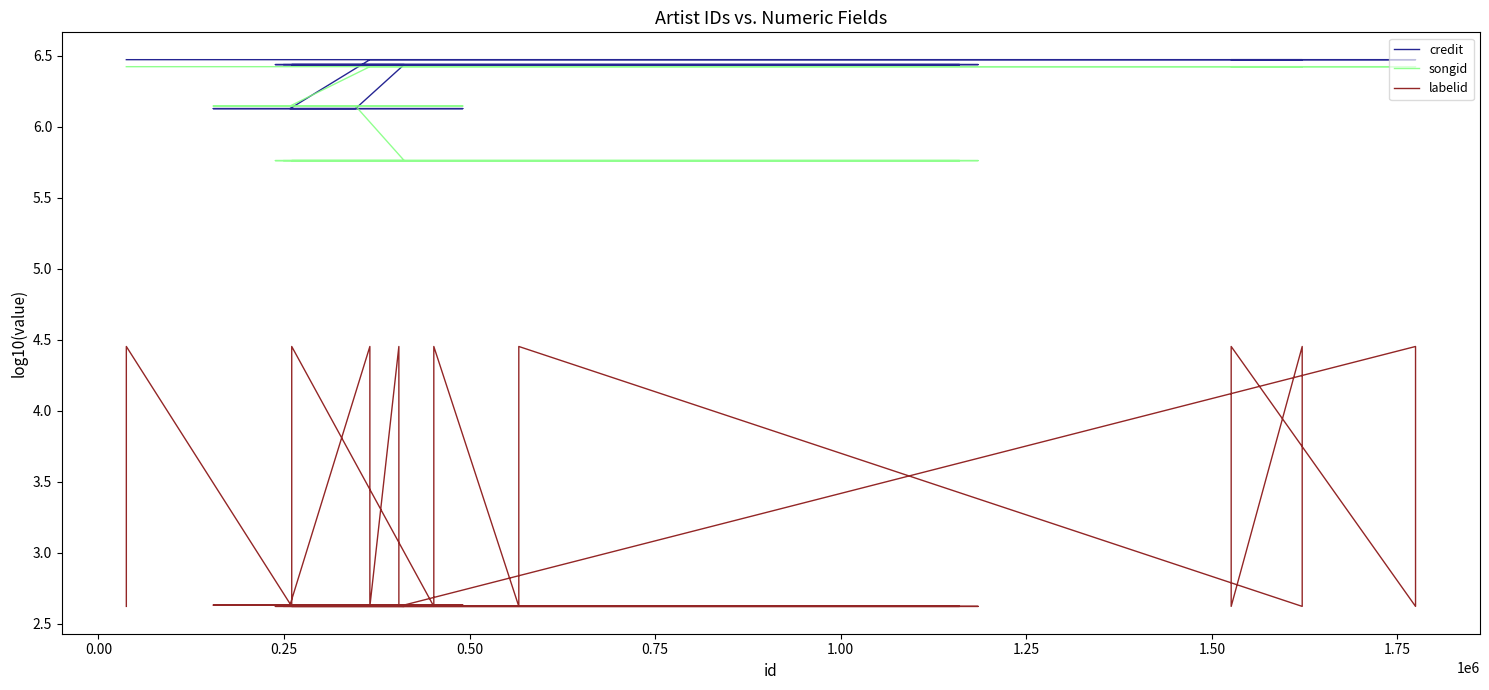

List the series in order of their peak value, highest first.

credit, songid, labelid